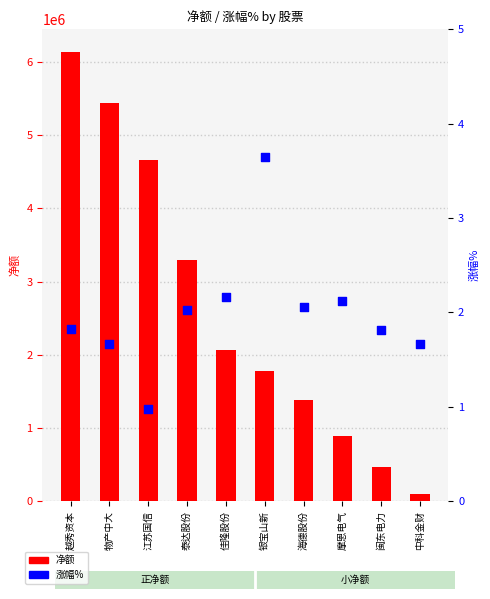

What is the total value across all series at 中科金财?

99684.7